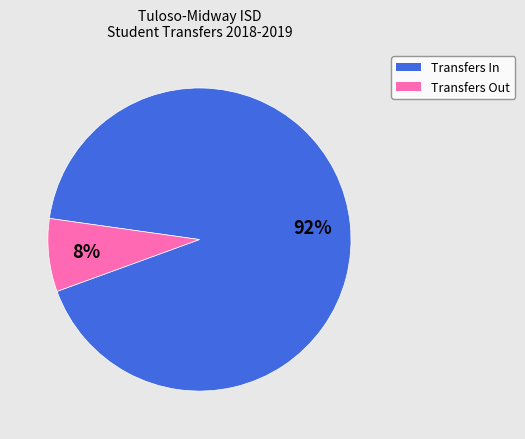

Count the number of slices in the pie.

2